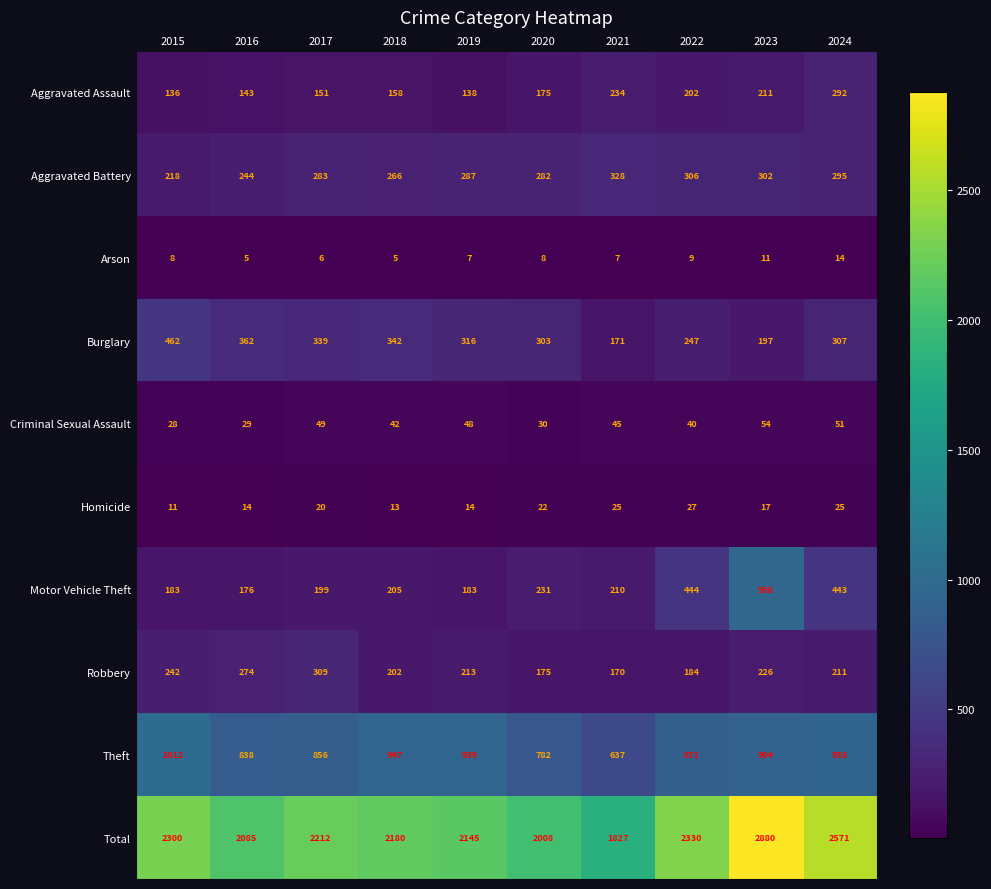

How many data points in Arson are less than 8?

5